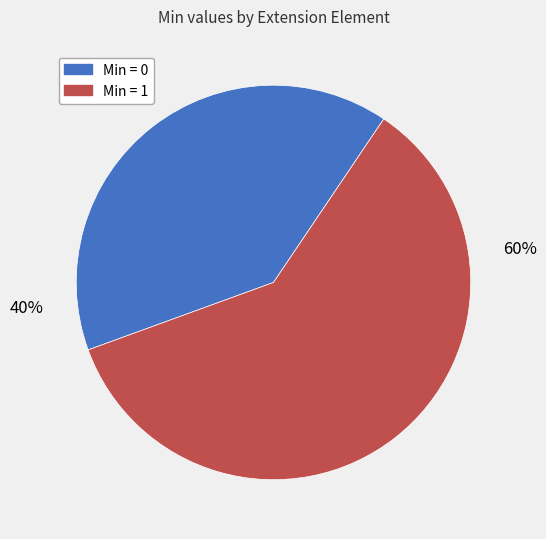

Is it true that Extension.value[x] is 47% of the pie?

False